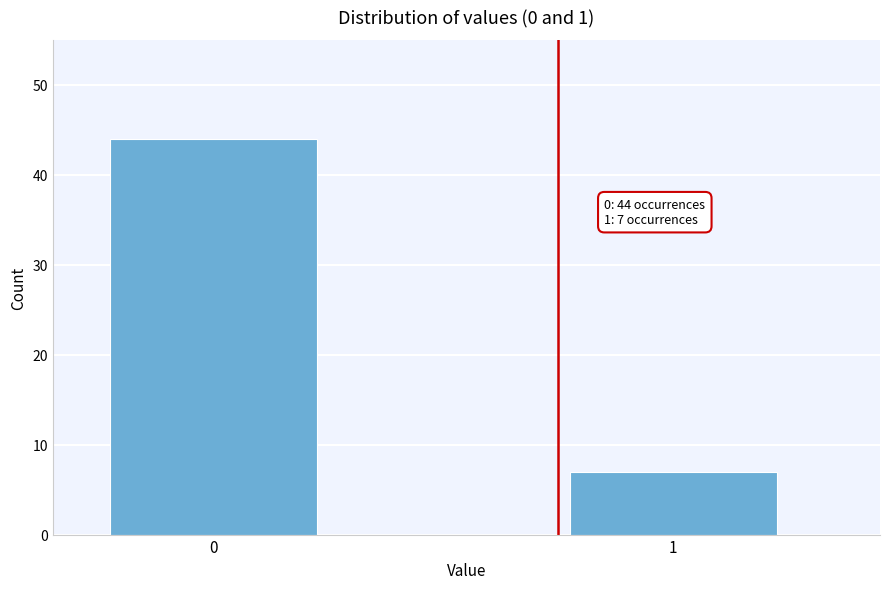

Reading left to right, extract all data points from this chart.

0=44	1=7